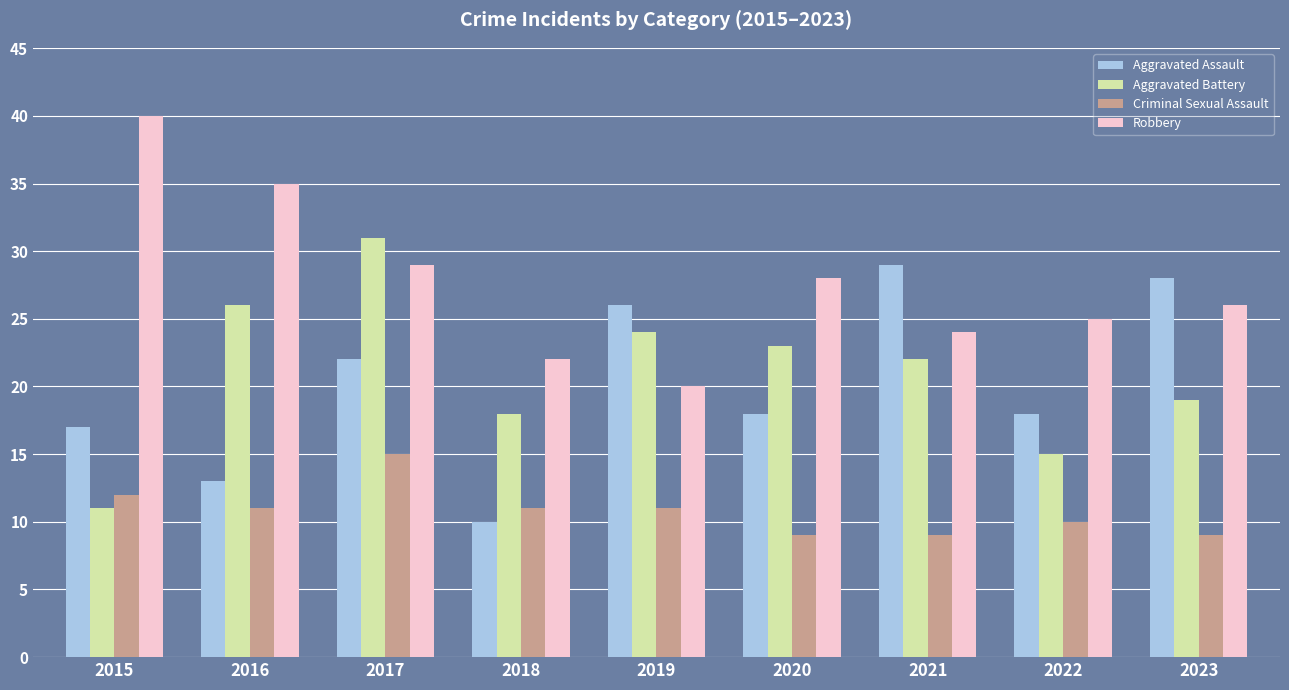

What is the greatest value displayed?

40